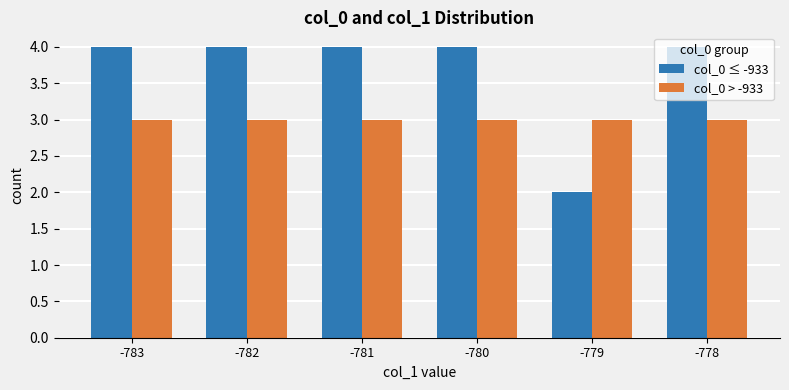

The value of col_0 > -933 at -779 is 3. True or false?

True